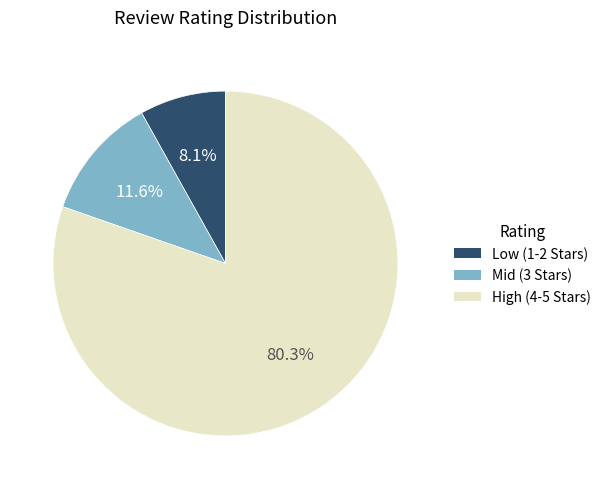

Is there any slice that represents more than half of the pie?

Yes